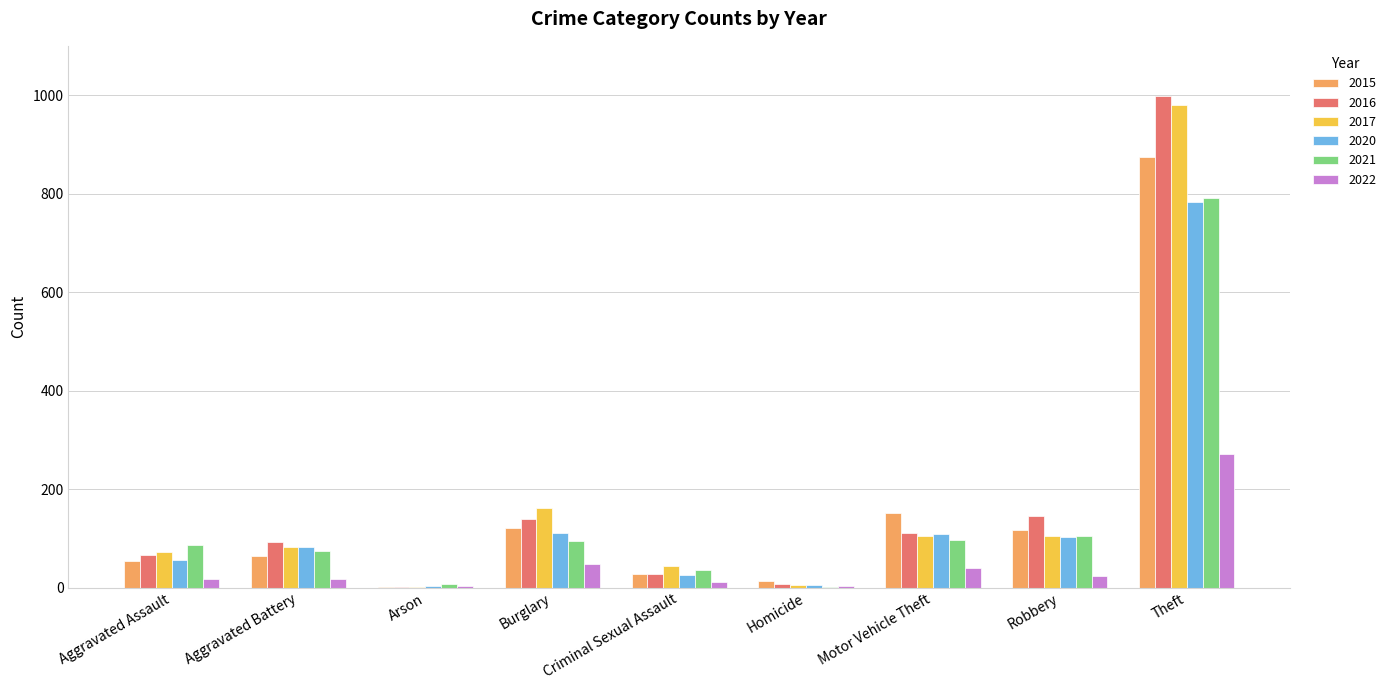

What is the total value across all series at Homicide?

38